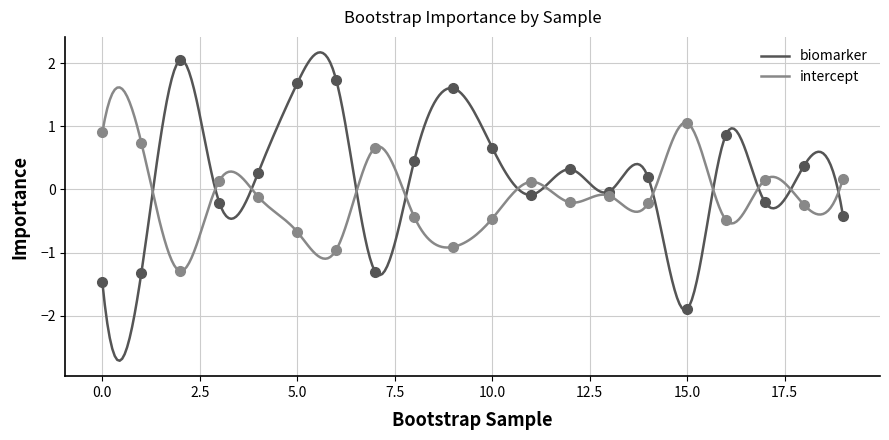

Which label corresponds to the largest value in the chart?

2